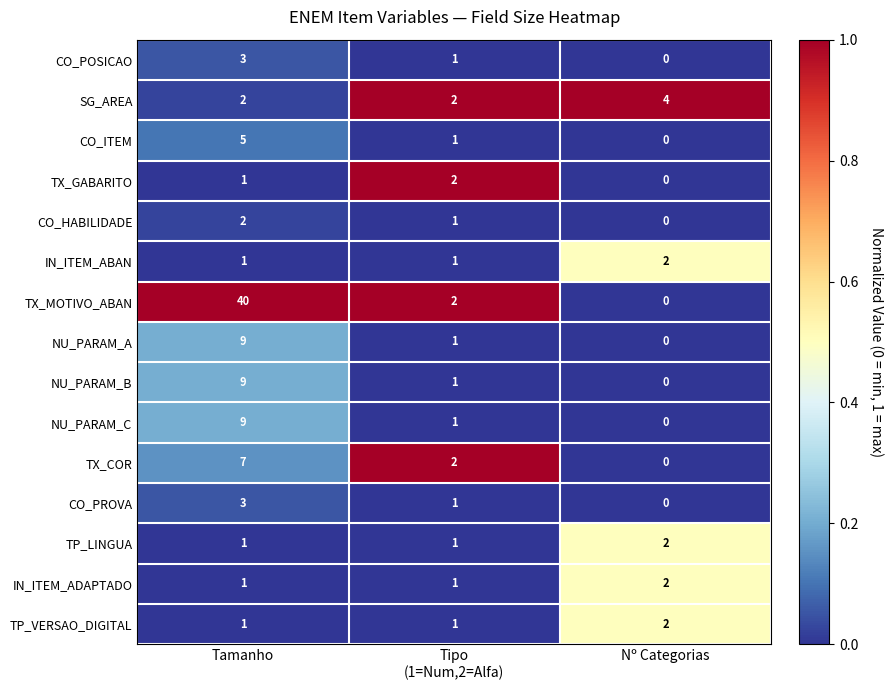

Which category has the lowest value in the TX_MOTIVO_ABAN series?

Nº Categorias